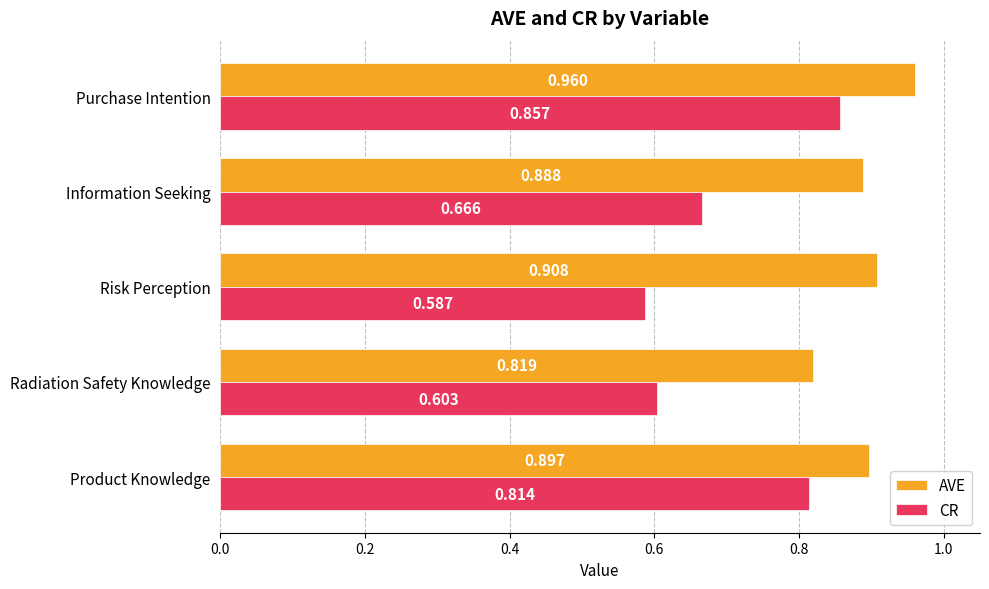

Which category has the lowest value in the CR series?

Risk Perception